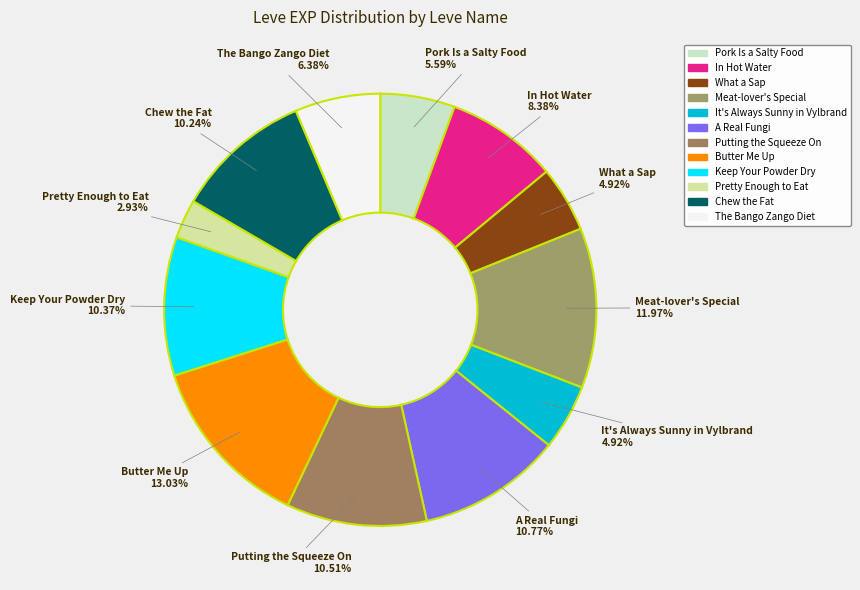

Does Pretty Enough to Eat account for over 50% of the chart?

No